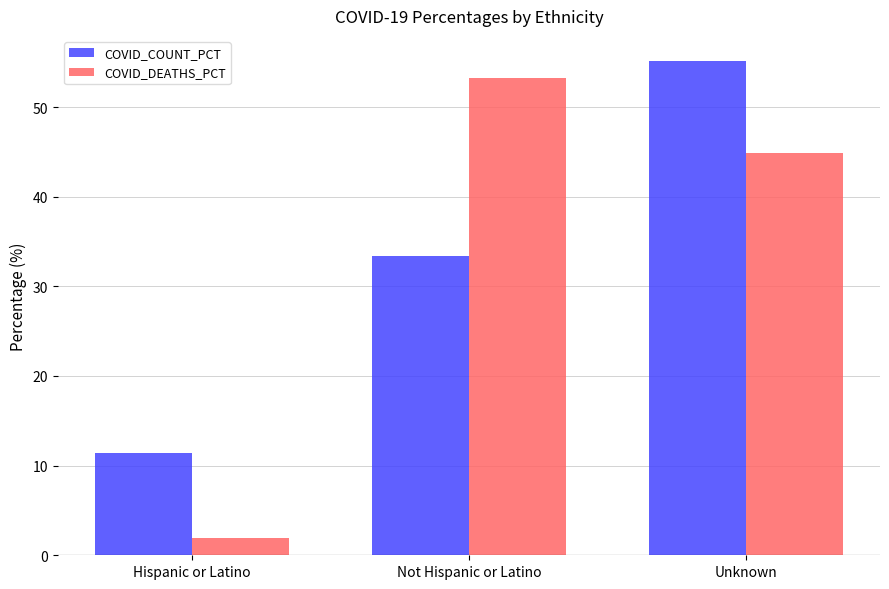

What is the label of the 1st bar from the left?

Hispanic or Latino